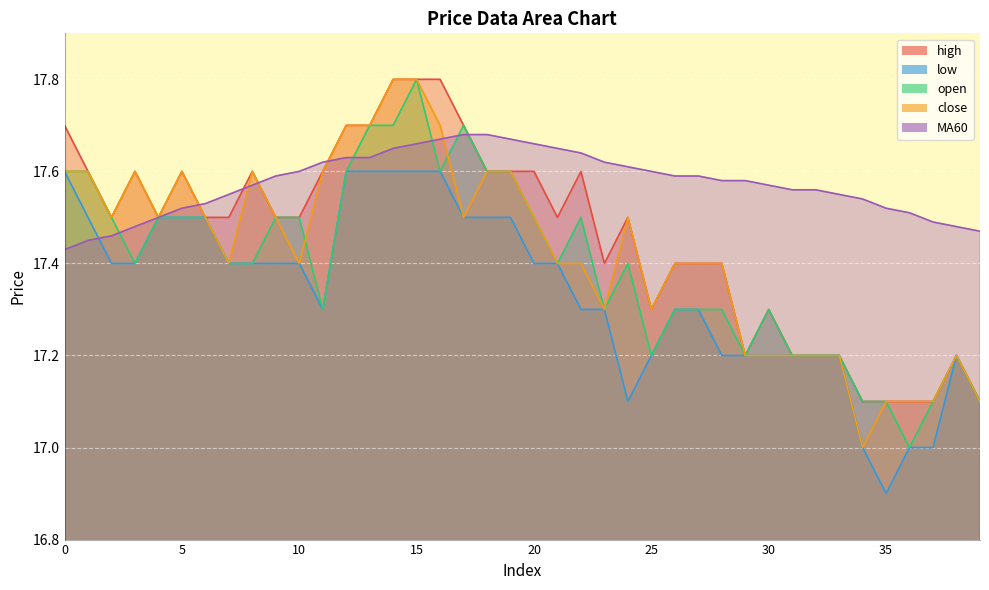

What are all the series names shown in the legend?

high, low, open, close, MA60